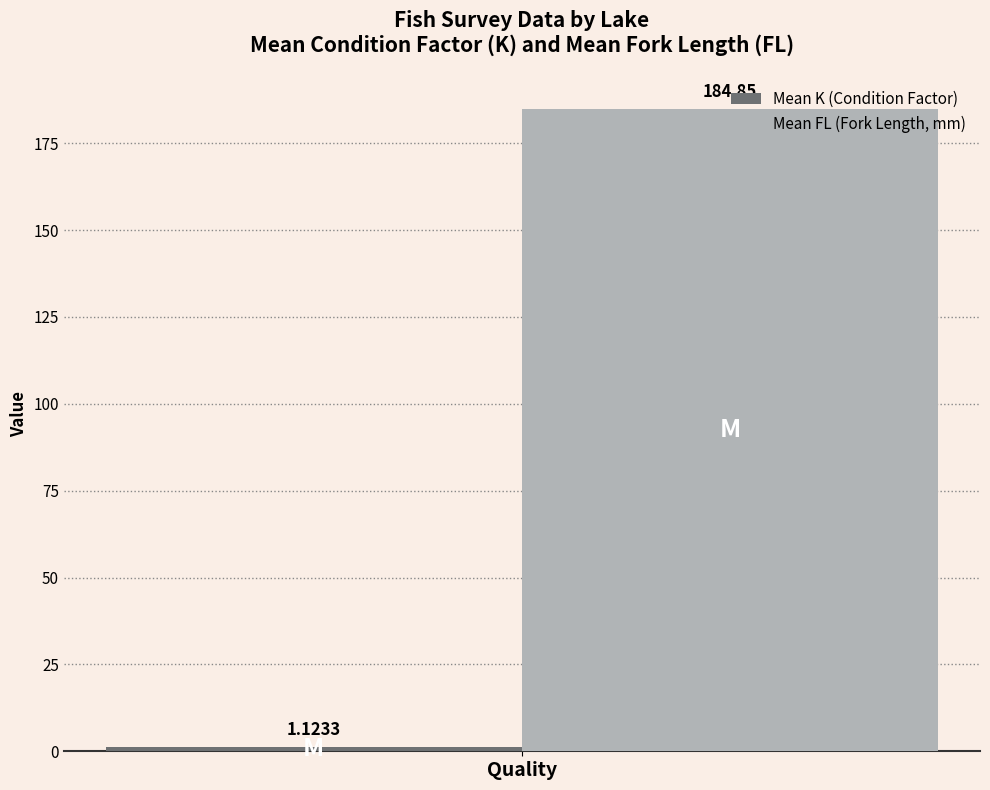

What is the difference between the highest and lowest values at Quality?

183.7